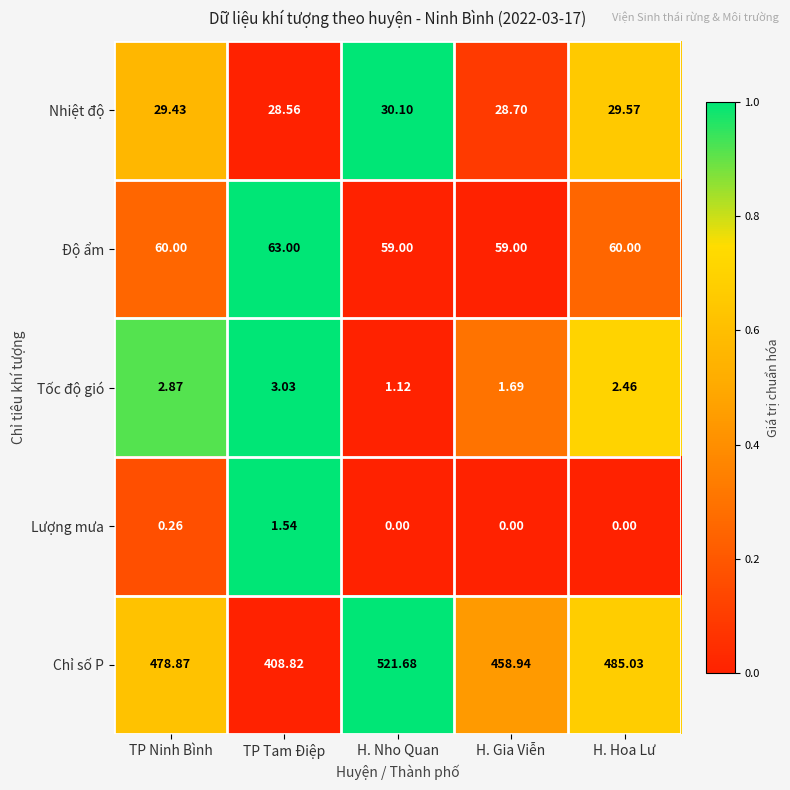

Which series changed the most between H. Nho Quan and H. Hoa Lư?

Chỉ số P